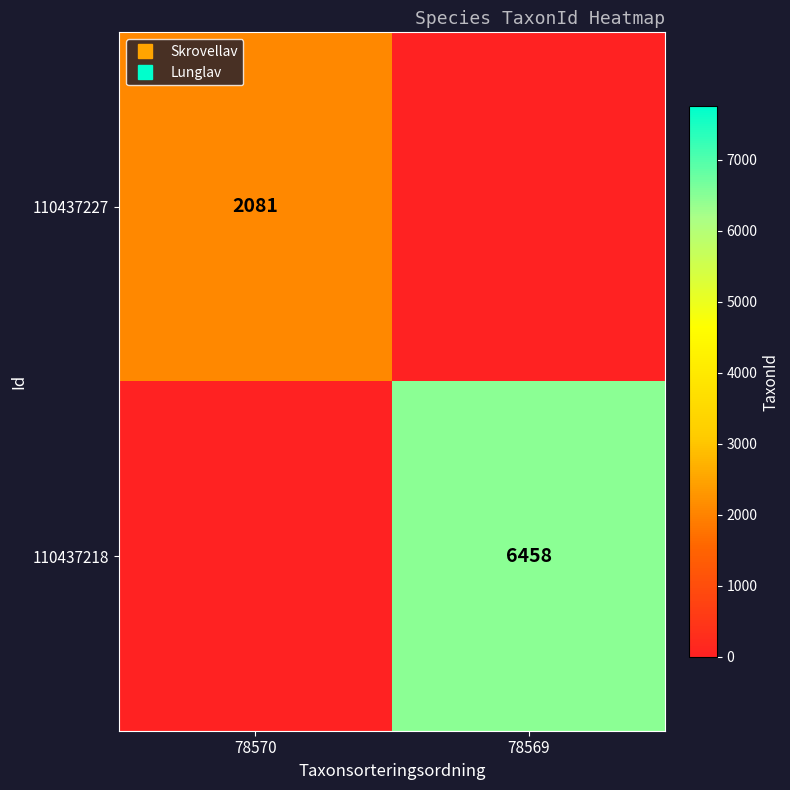

What is the total value across all series at 78569?

6458